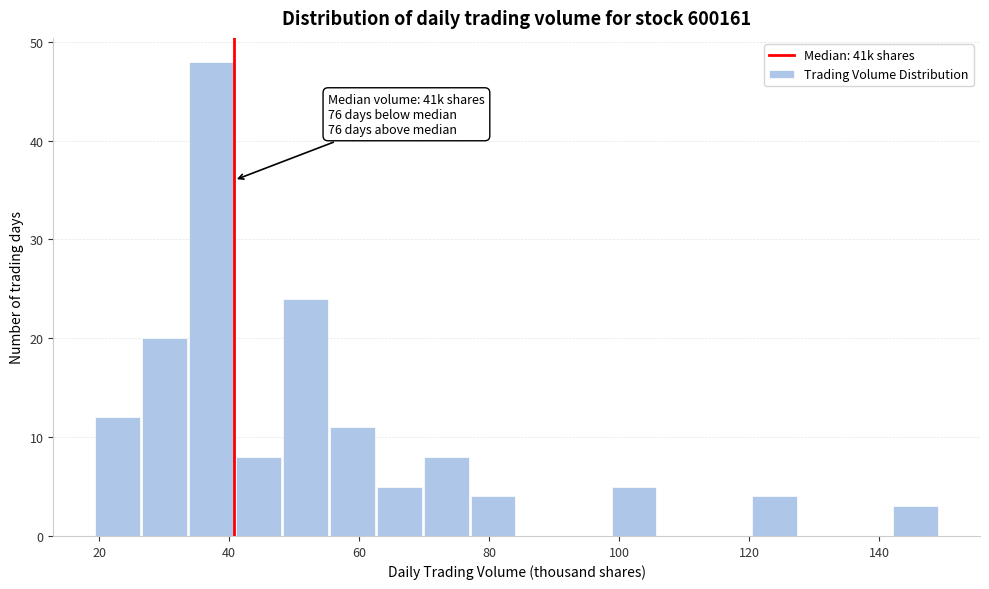

Around what value on the x-axis is the tallest bar? Give the approximate position of its centre, as read against the axis.

38